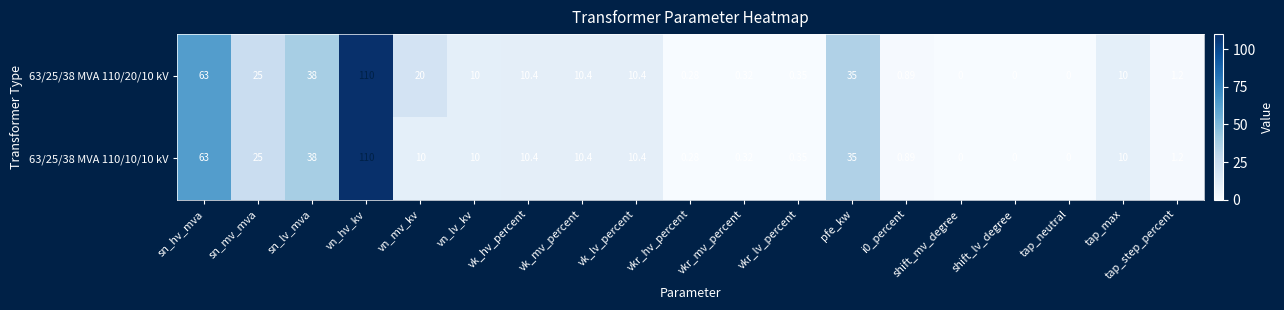

Is the value of 63/25/38 MVA 110/10/10 kV at pfe_kw greater than the value of 63/25/38 MVA 110/20/10 kV at tap_step_percent?

Yes